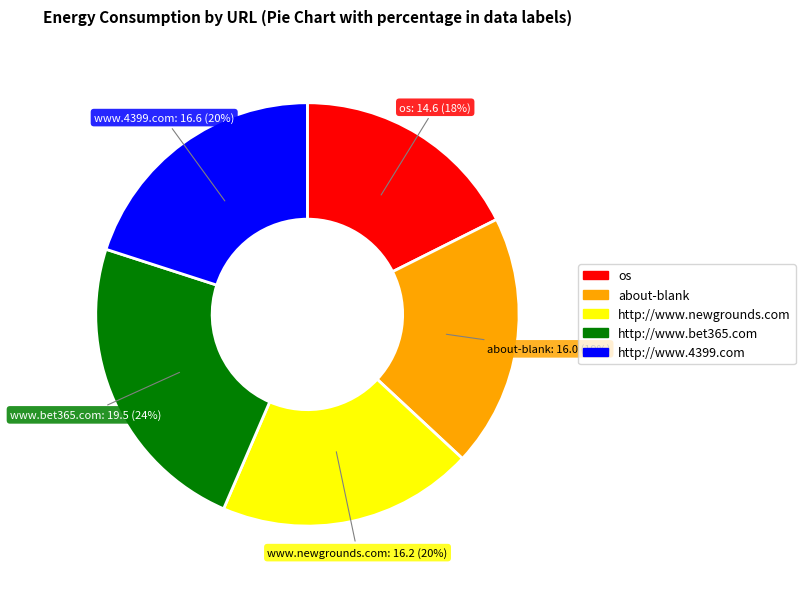

What is the ratio of the value at os to the value at about-blank?

0.9